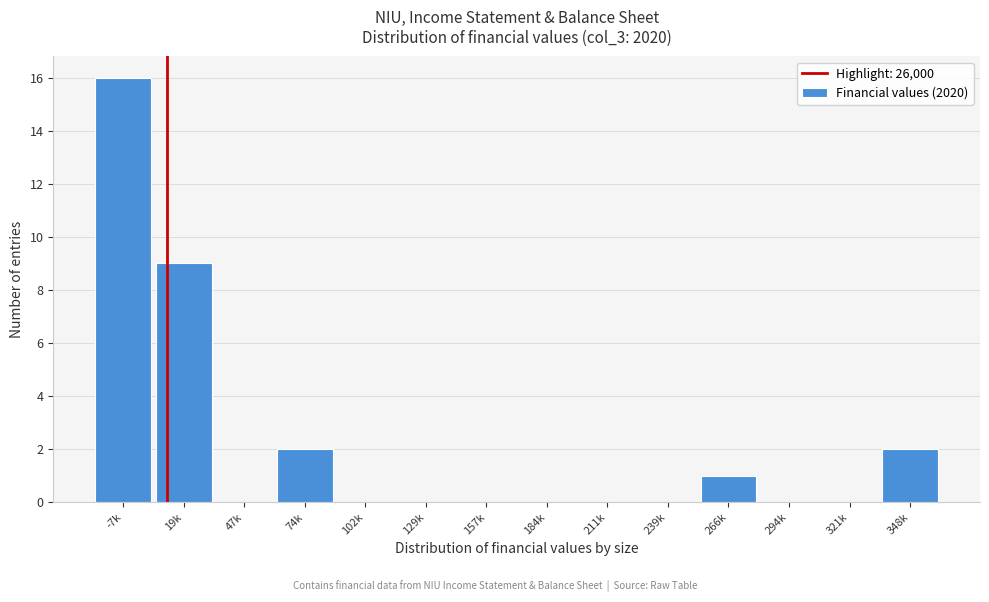

Reading left to right, transcribe all the data shown in this chart.

-7k=16	19k=9	47k=0	74k=2	102k=0	129k=0	157k=0	184k=0	211k=0	239k=0	266k=1	294k=0	321k=0	348k=2